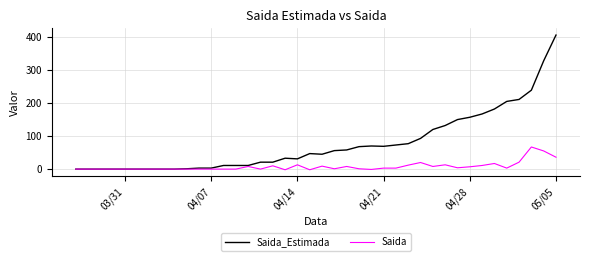

What are all the series names shown in the legend?

Saida_Estimada, Saida